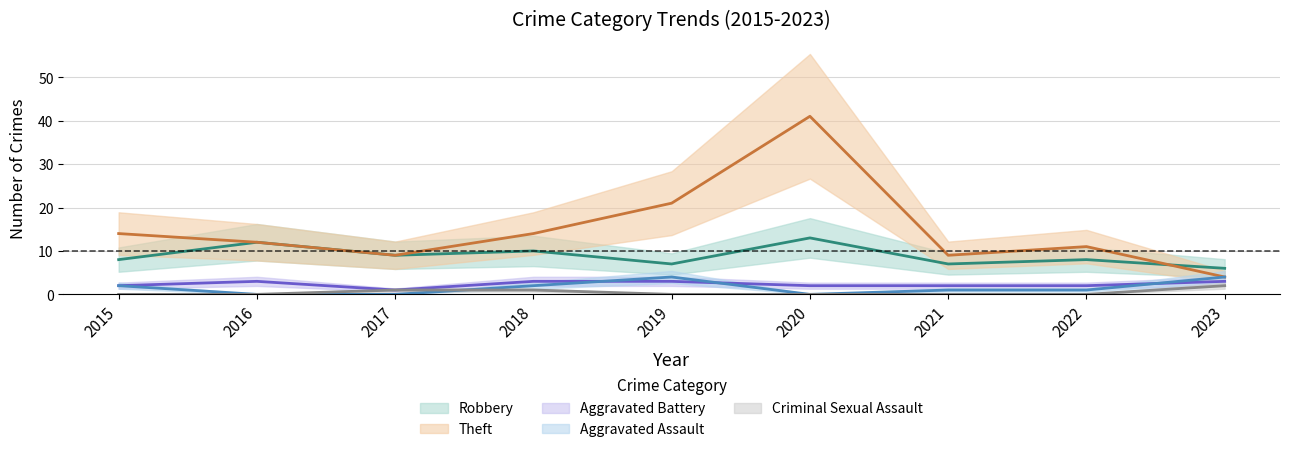

Reading left to right, transcribe all the data shown in this chart.

Robbery: 2015=8	2016=12	2017=9	2018=10	2019=7	2020=13	2021=7	2022=8	2023=6
Theft: 2015=14	2016=12	2017=9	2018=14	2019=21	2020=41	2021=9	2022=11	2023=4
Aggravated Battery: 2015=2	2016=3	2017=1	2018=3	2019=3	2020=2	2021=2	2022=2	2023=3
Aggravated Assault: 2015=2	2016=0	2017=0	2018=2	2019=4	2020=0	2021=1	2022=1	2023=4
Criminal Sexual Assault: 2015=0	2016=0	2017=1	2018=1	2019=0	2020=0	2021=0	2022=0	2023=2